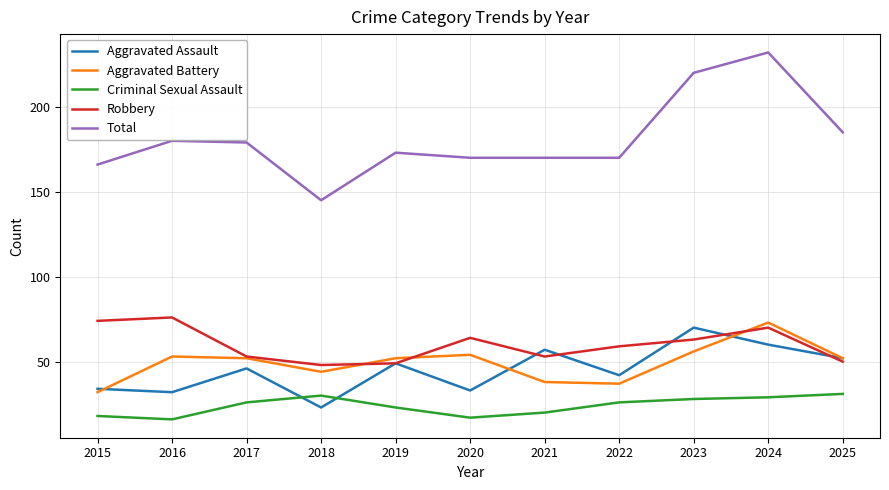

What are all the series names shown in the legend?

Aggravated Assault, Aggravated Battery, Criminal Sexual Assault, Robbery, Total